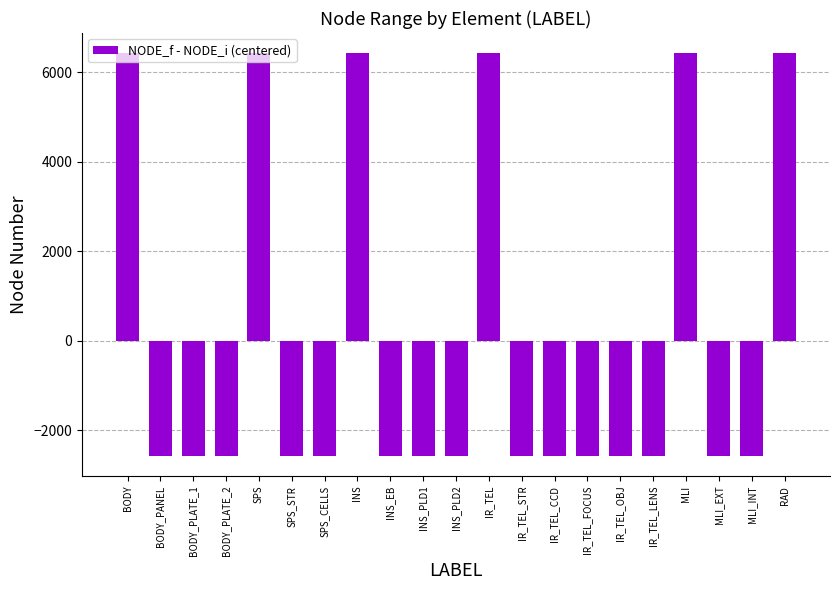

The value at RAD is 6428.6. True or false?

True